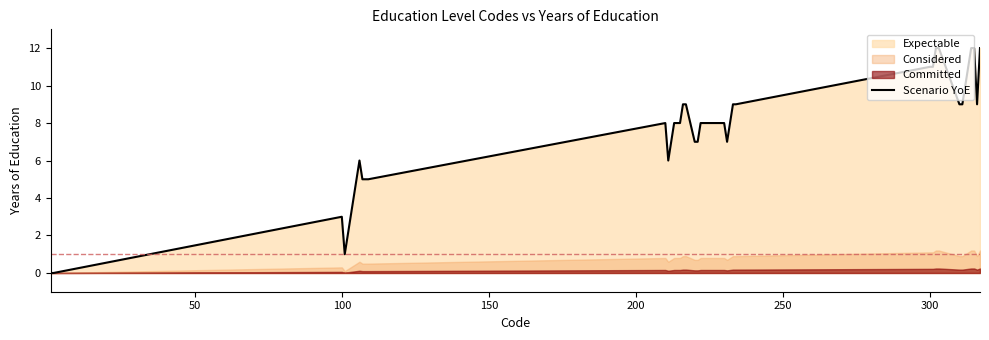

How many lines are shown in the chart?

1